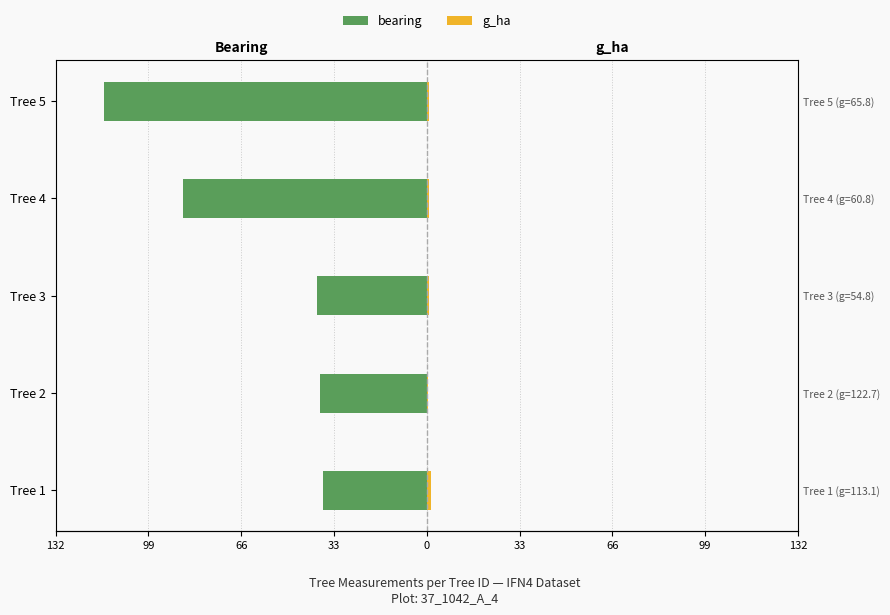

The value of g_ha at Tree 1 is 0.4. True or false?

False